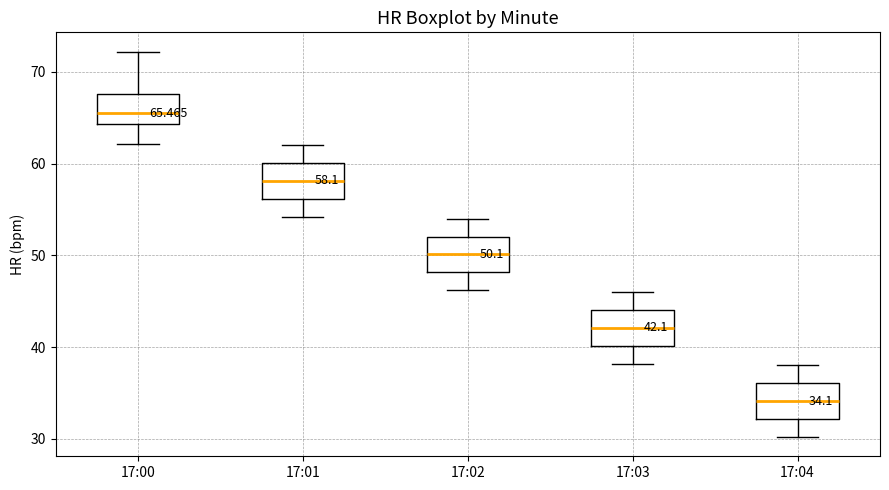

Which box has the highest median line?

17:00